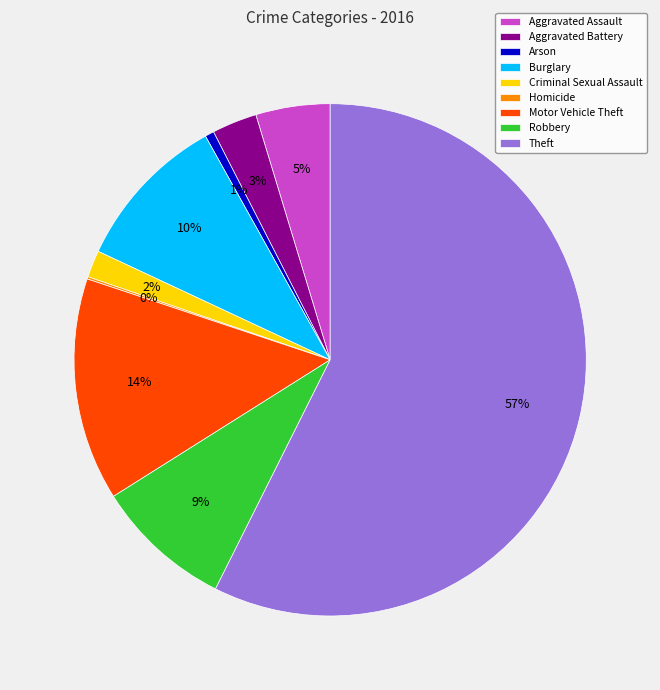

True or false: Burglary accounts for 10% of the total.

True